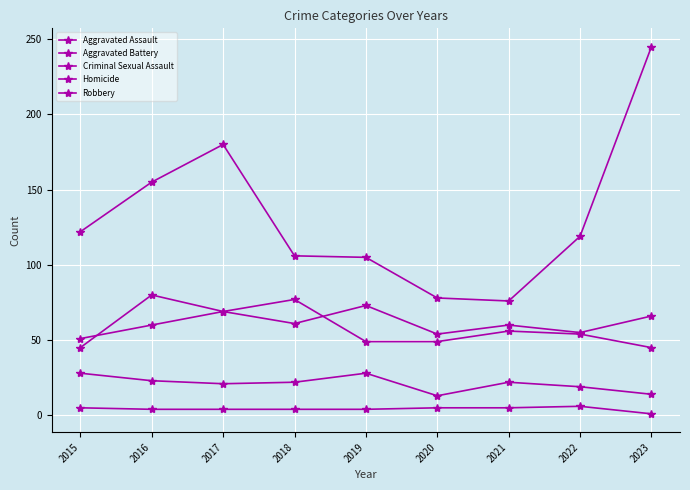

How many categories are shown in the chart?

9